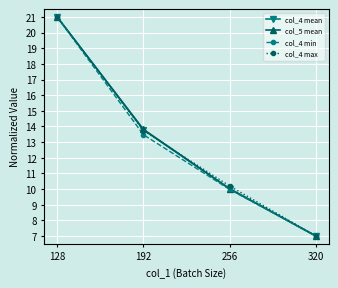

Is it true that col_5 mean equals 13.8 at 192?

True